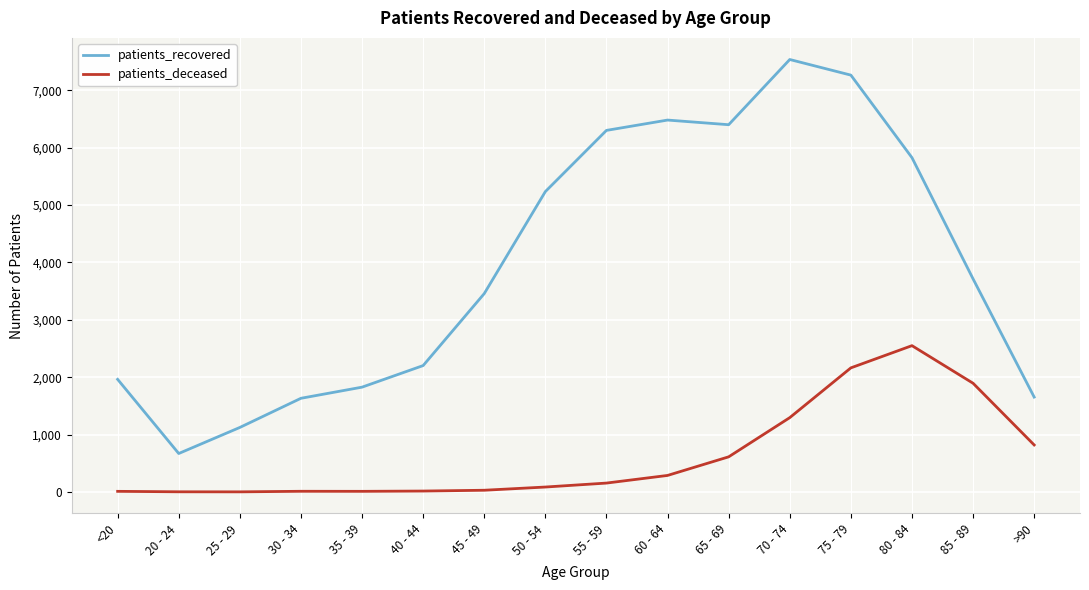

Which series has the widest spread of values?

patients_recovered